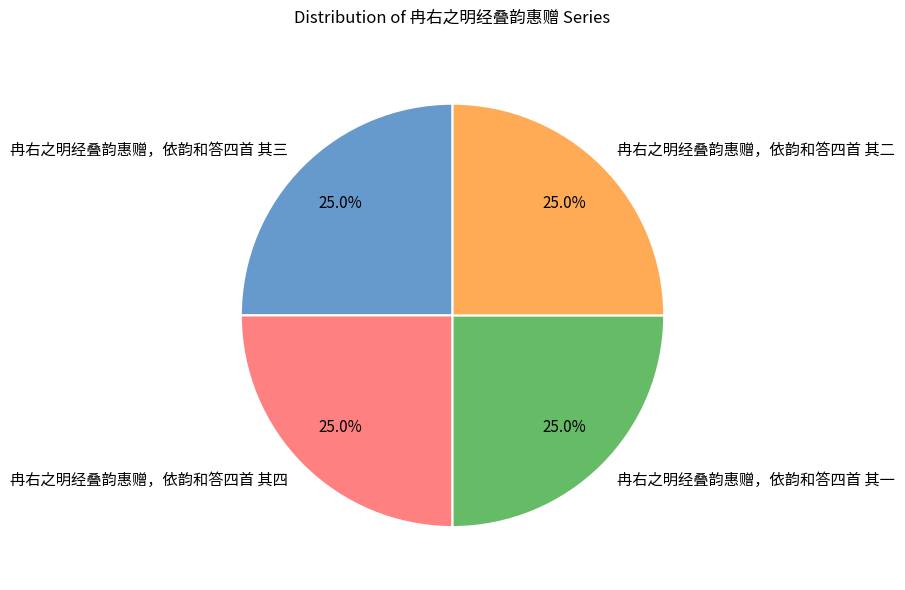

What is the total percentage of 冉右之明经叠韵惠赠，依韵和答四首 其三 and 冉右之明经叠韵惠赠，依韵和答四首 其四?

50.0%